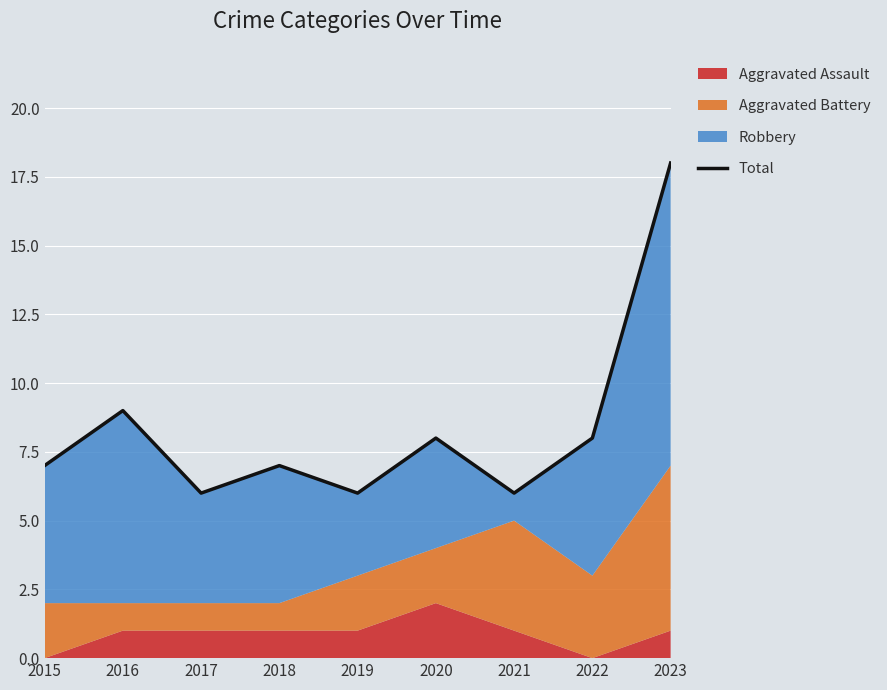

How many points are lower than both their immediate neighbors (excluding endpoints)?

3